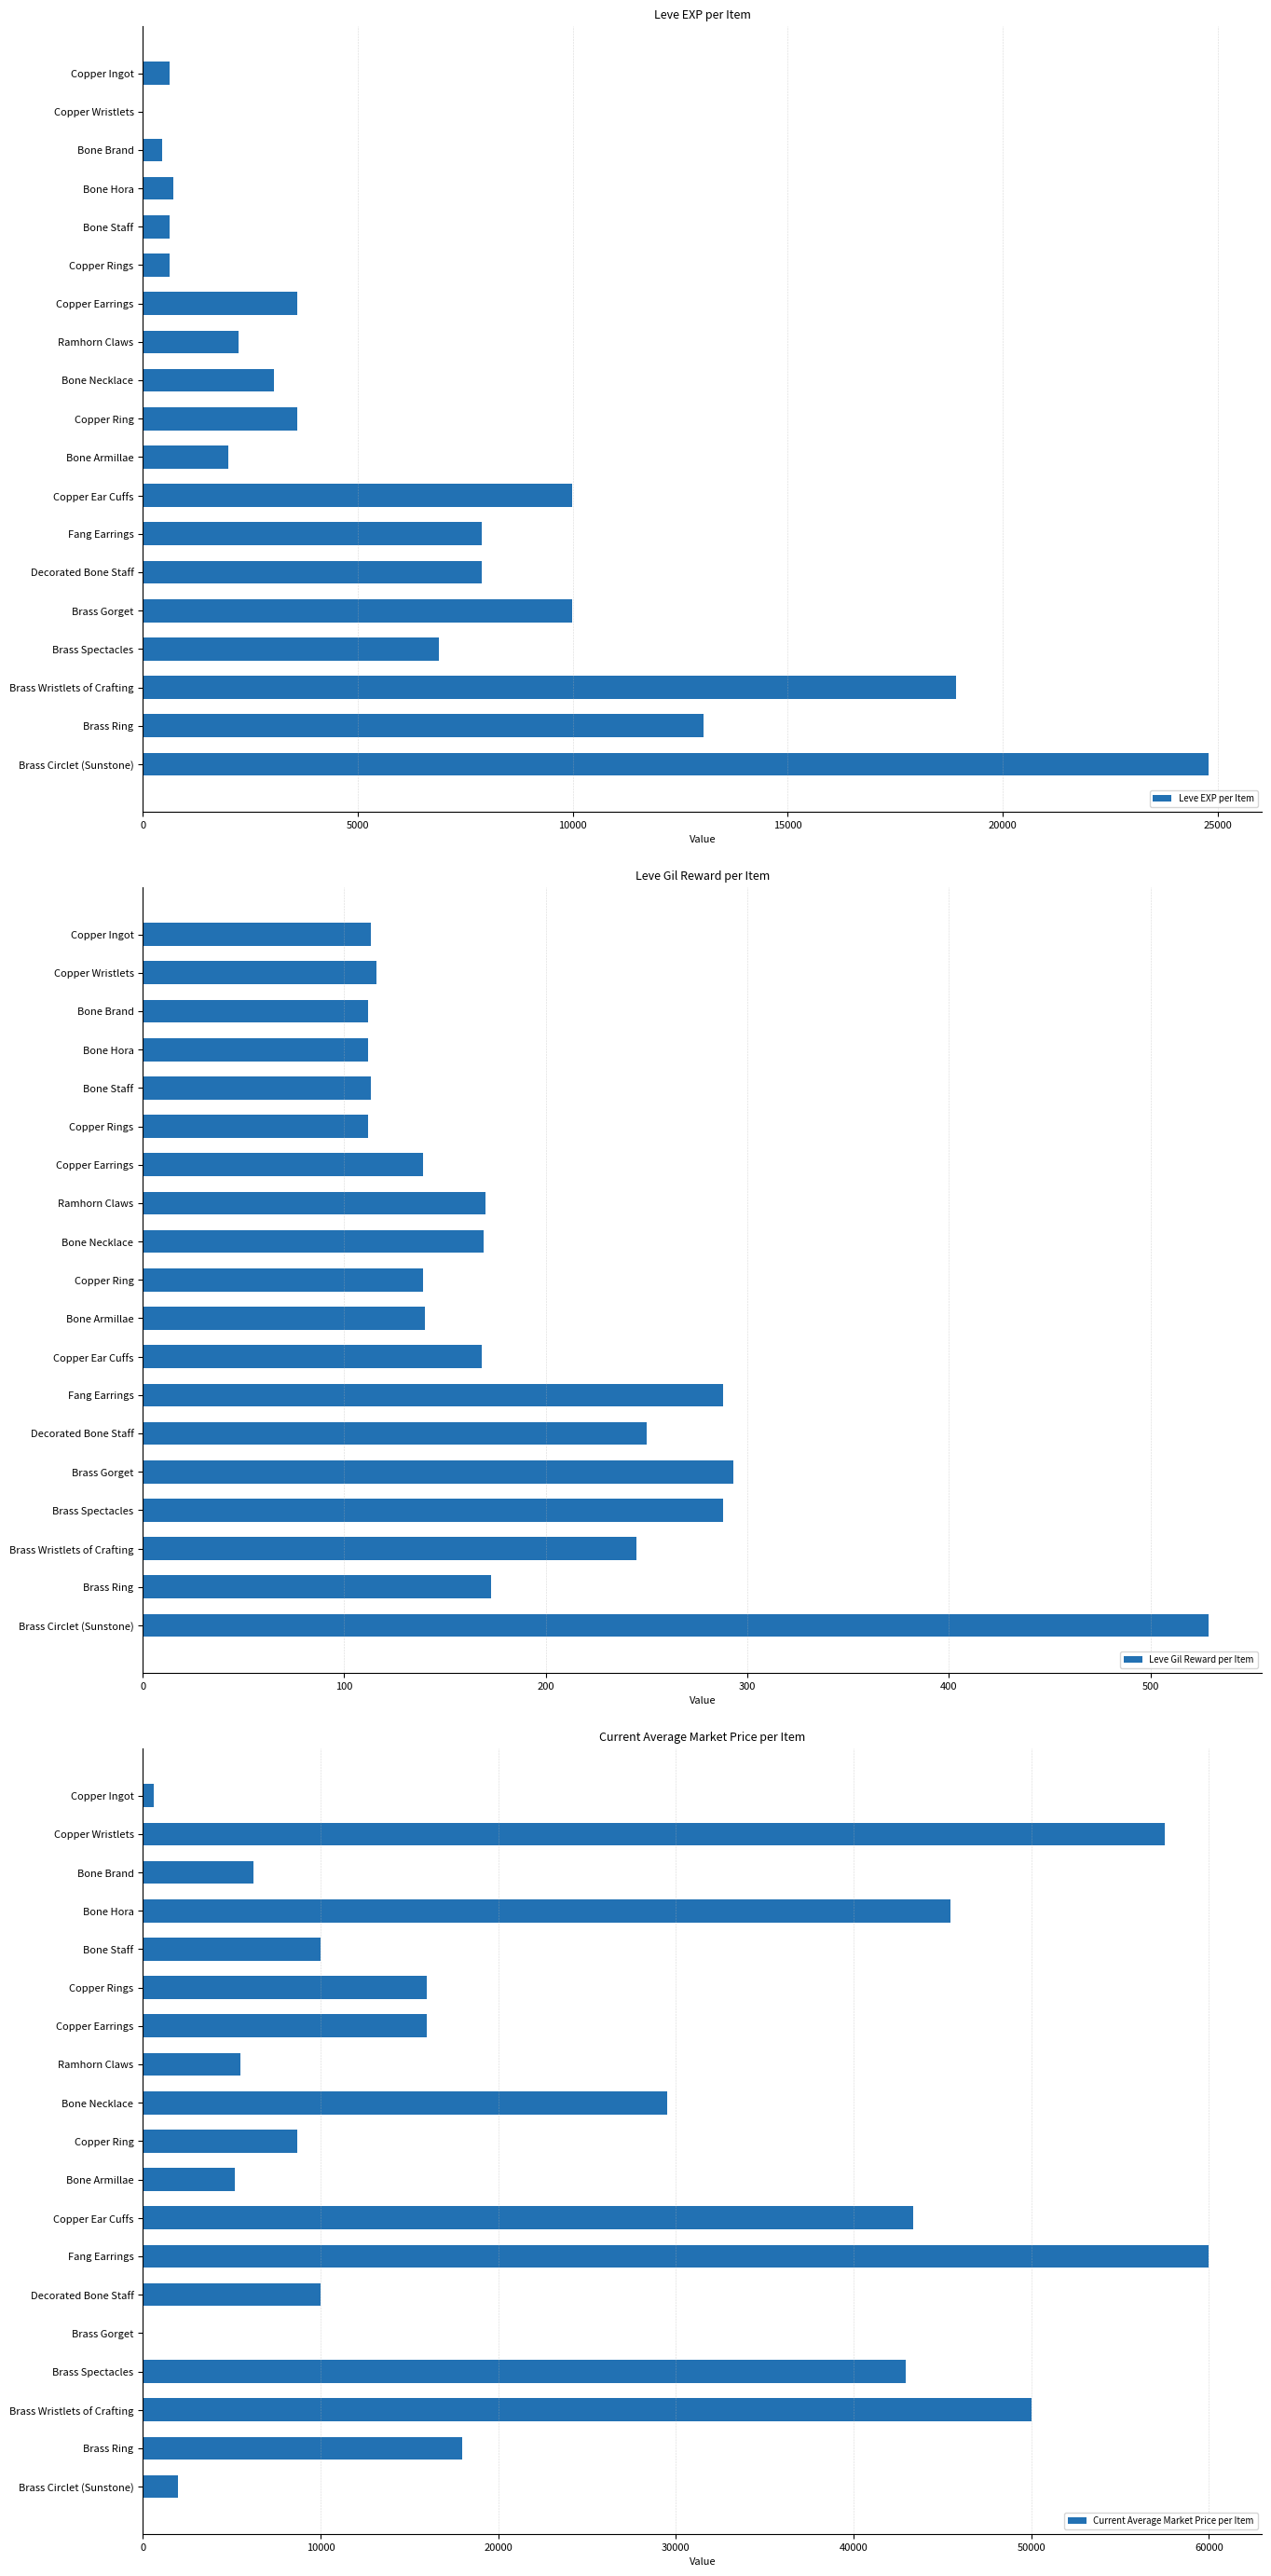

Where is Leve EXP per Item nearest to the value 12395?

Brass Ring